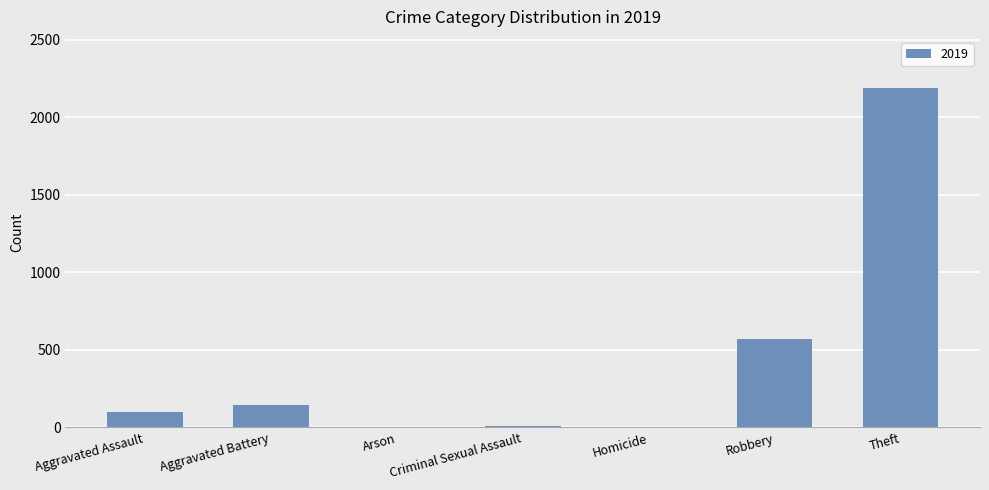

What is the ratio of the value at Theft to the value at Aggravated Battery?

15.1